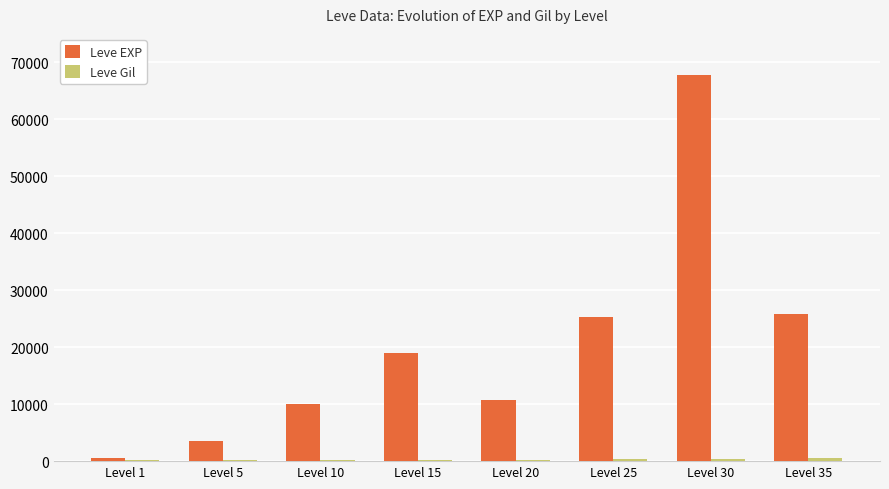

What is the spread (max minus min) of values at Level 30?

67267